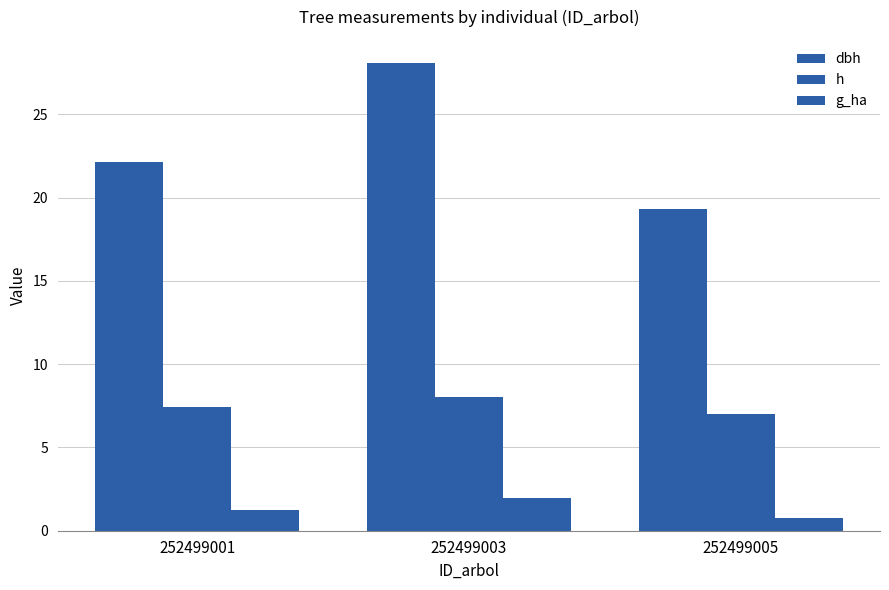

Which series has the widest spread of values?

dbh